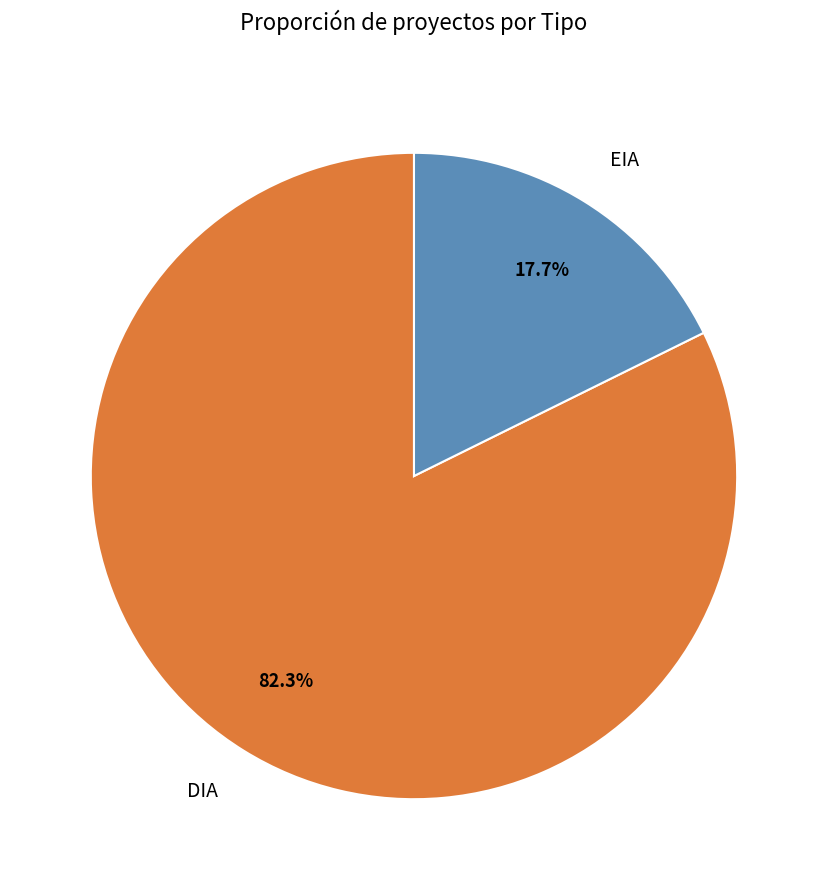

Which slice is the smallest?

EIA